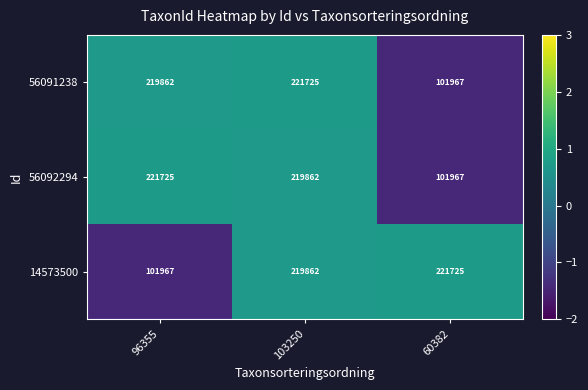

What is the lowest value of the 56092294 series?

101967